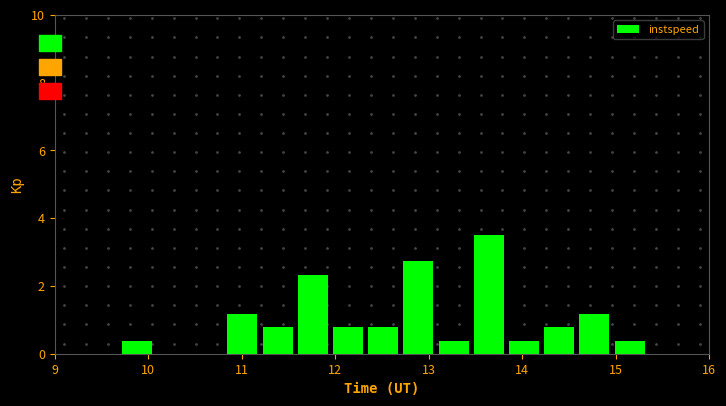

Read against the x-axis, roughly where is the centre of the tallest bar?

13.6